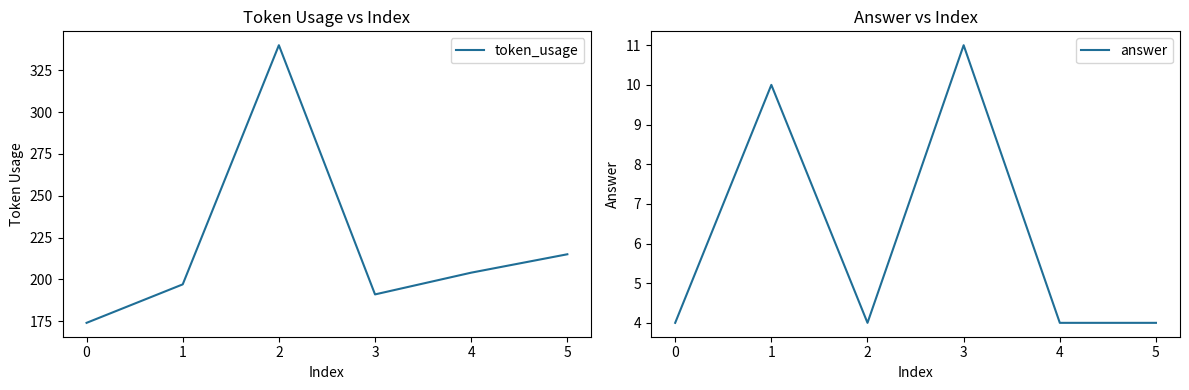

True or false: token_usage and answer intersect in this chart.

False